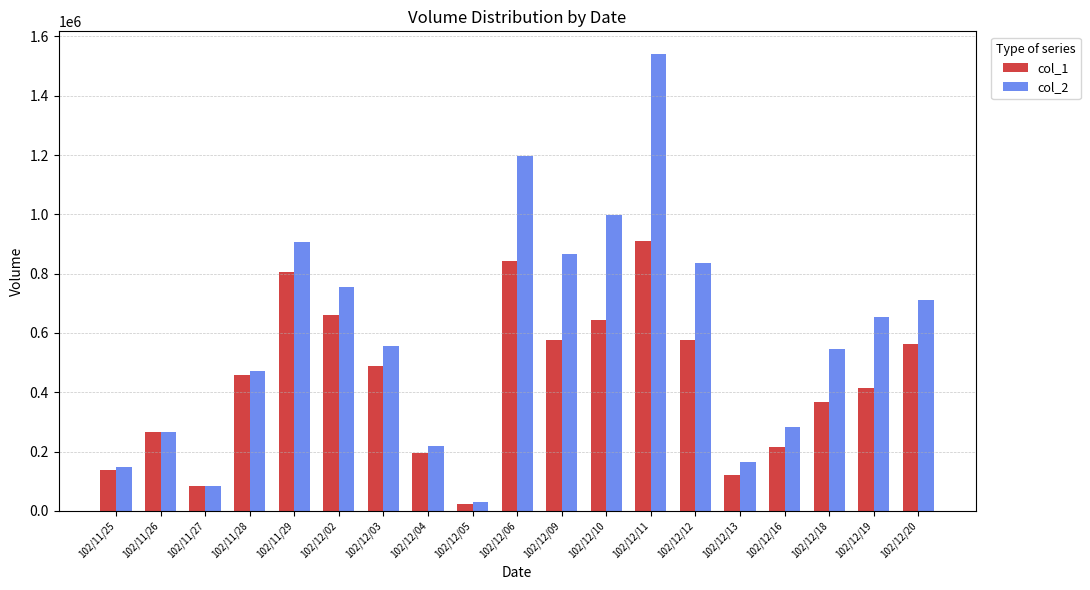

What is the difference between the maximum and second lowest values in the col_1 series?

826000